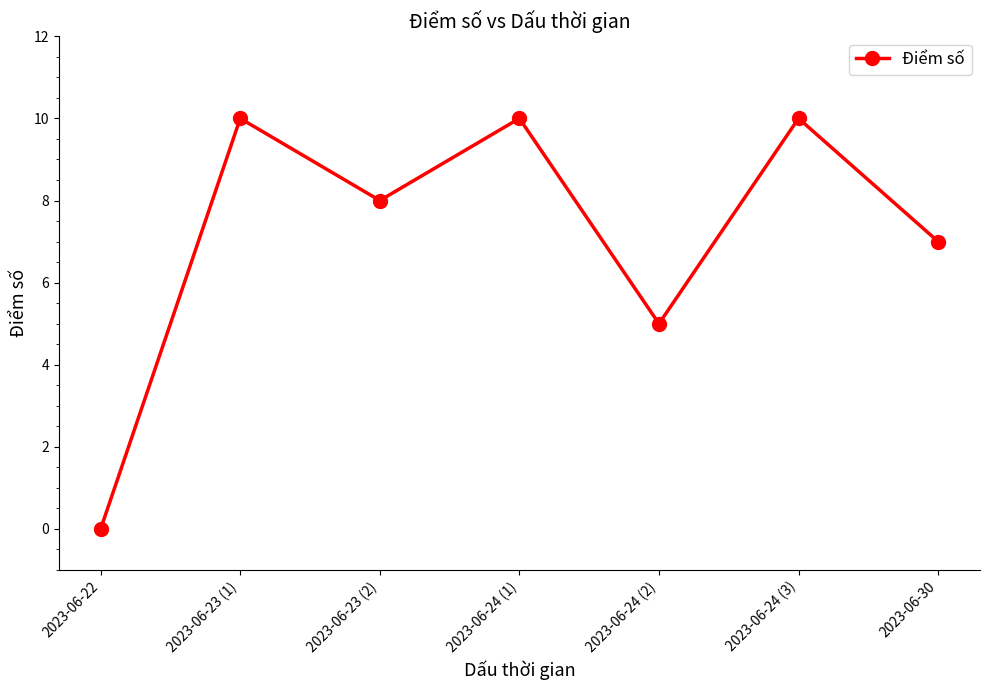

Is it true that the value at 2023-06-24 (2) is 5?

True